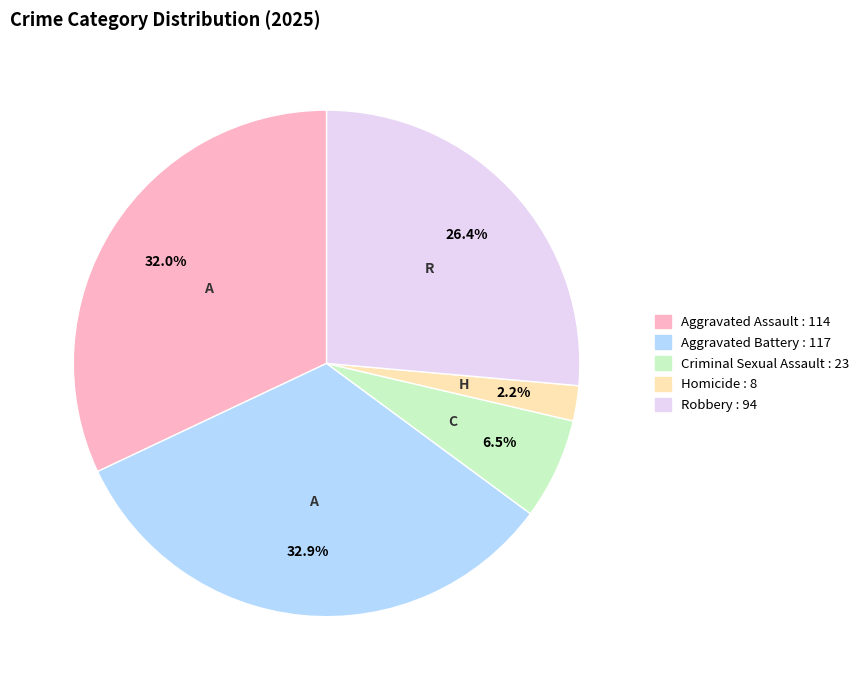

Is the sum of Criminal Sexual Assault and Aggravated Battery greater than half?

No